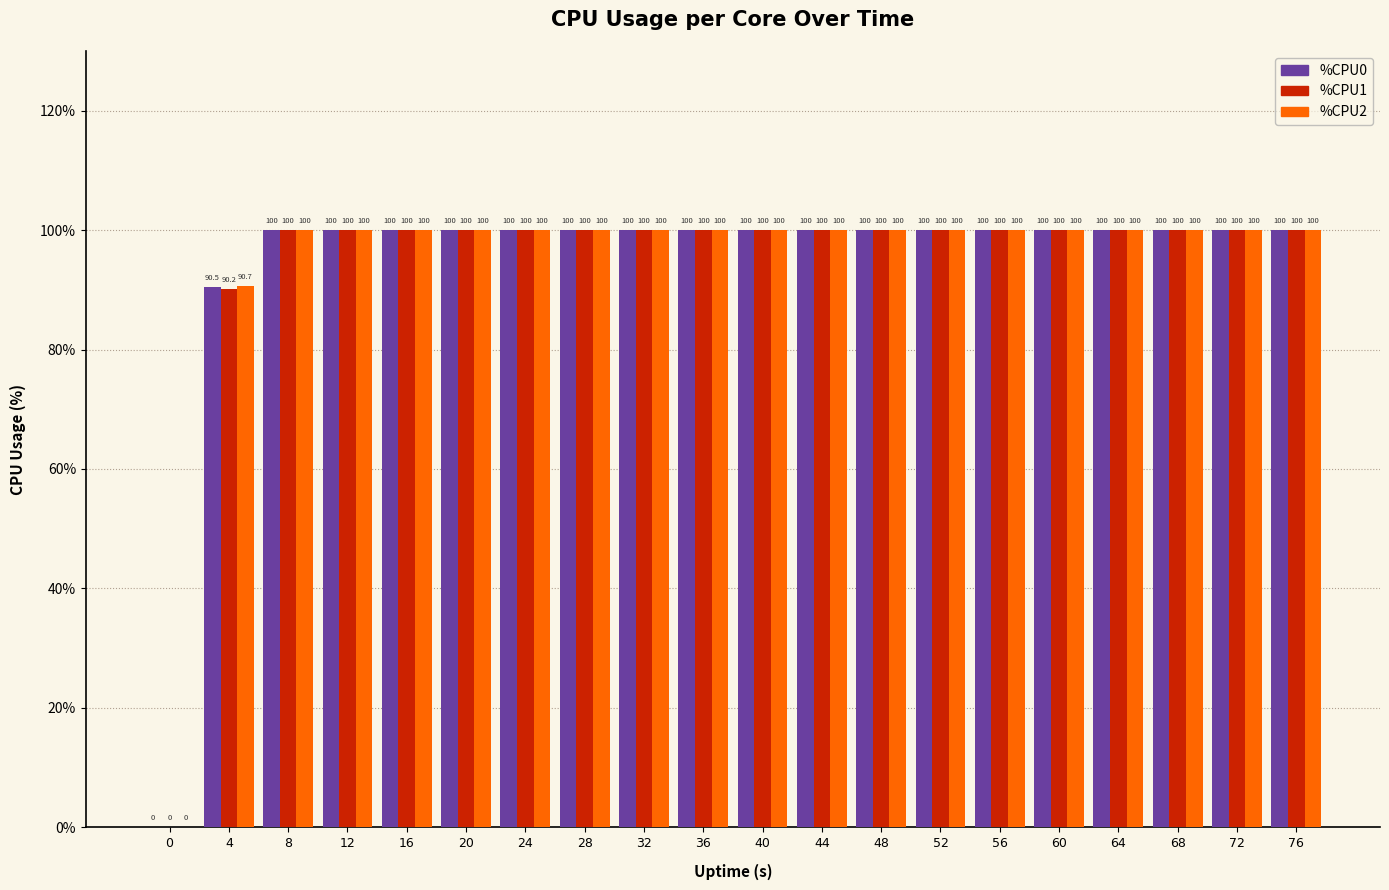

Reading left to right, transcribe all the data shown in this chart.

%CPU0: 0.0	90.5	100.0	100.0	100.0	100.0	100.0	100.0	100.0	100.0	100.0	100.0	100.0	100.0	100.0	100.0	100.0	100.0	100.0	100.0
%CPU1: 0.0	90.2	100.0	100.0	100.0	100.0	100.0	100.0	100.0	100.0	100.0	100.0	100.0	100.0	100.0	100.0	100.0	100.0	100.0	100.0
%CPU2: 0.0	90.7	100.0	100.0	100.0	100.0	100.0	100.0	100.0	100.0	100.0	100.0	100.0	100.0	100.0	100.0	100.0	100.0	100.0	100.0